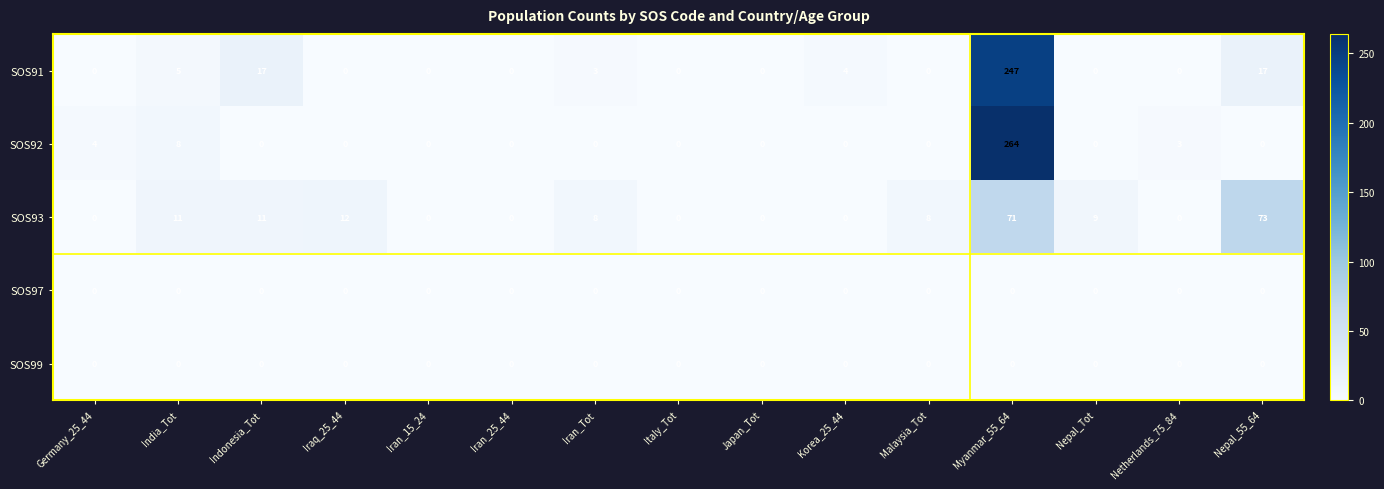

What is the difference between the highest and lowest values at Netherlands_75_84?

3